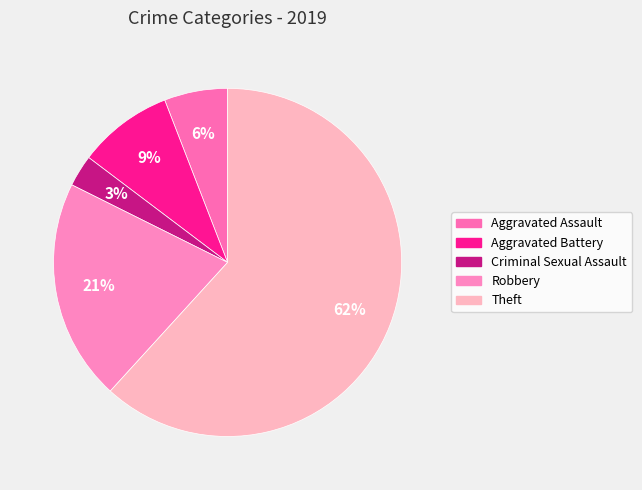

Count the number of slices in the pie.

5